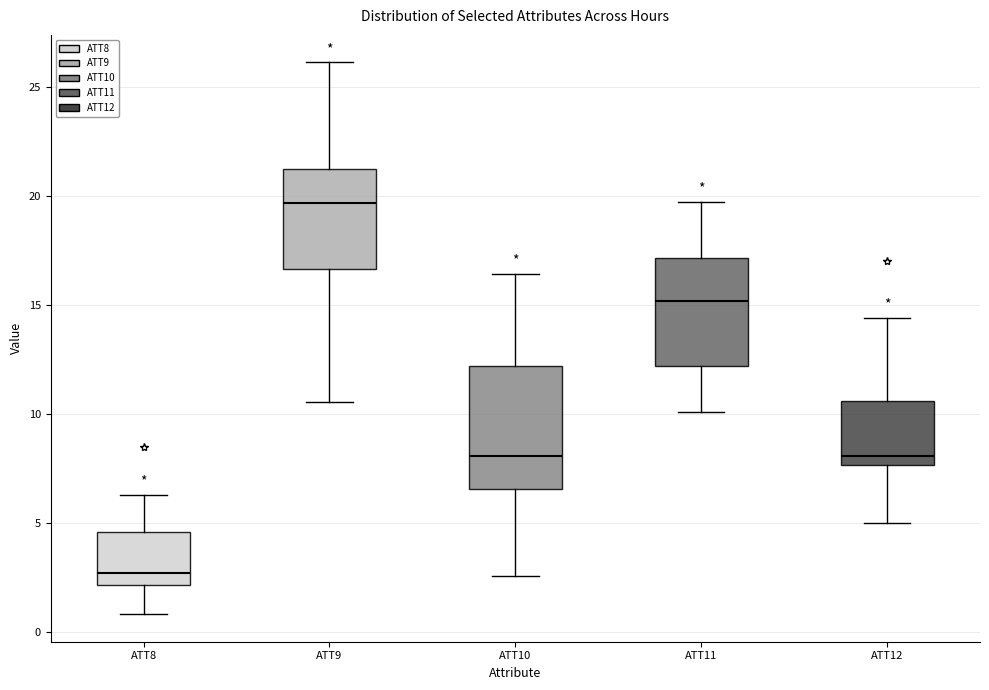

Comparing the boxes themselves (not the whiskers), which one is the tallest?

ATT10